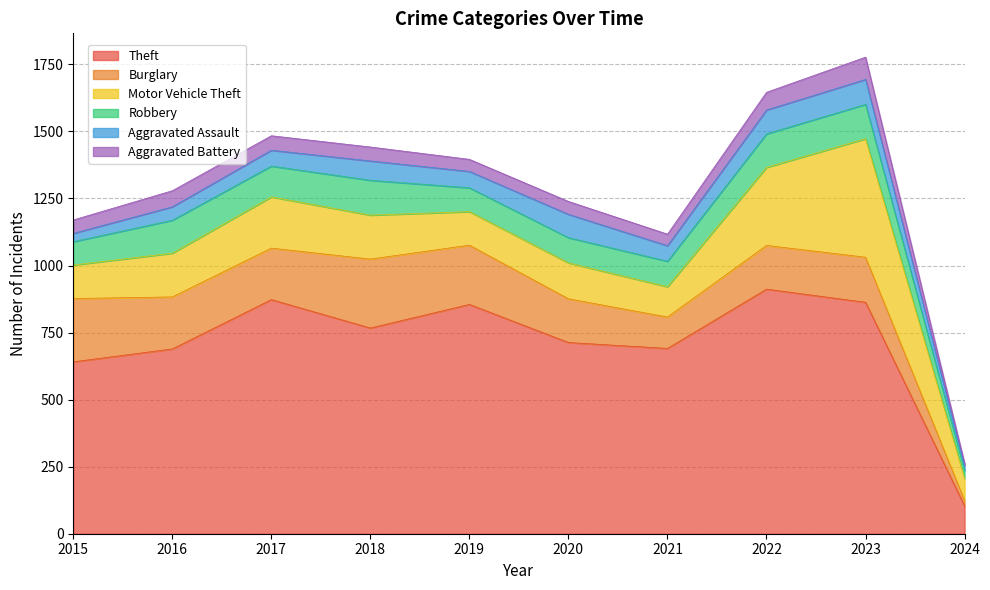

How many interior local valleys does the Burglary series have?

2